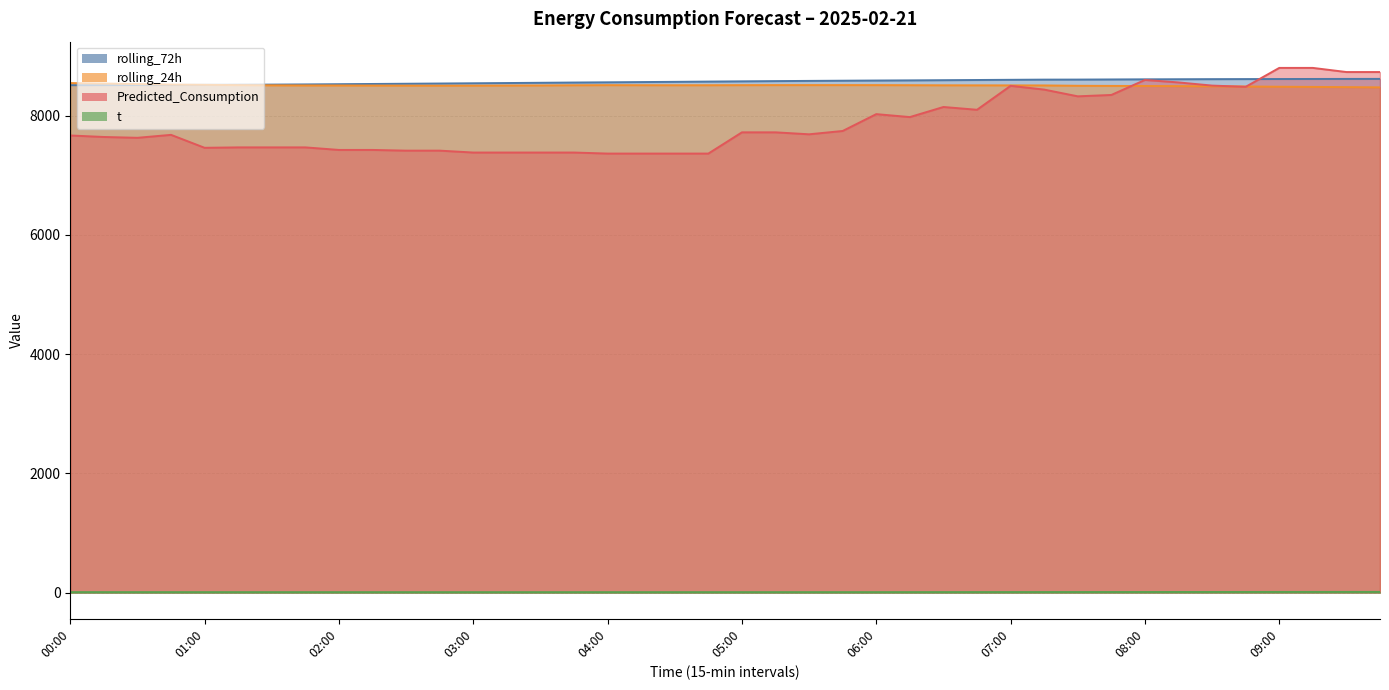

What is the difference between the Predicted_Consumption values at 03:30 and 05:00?

338.8